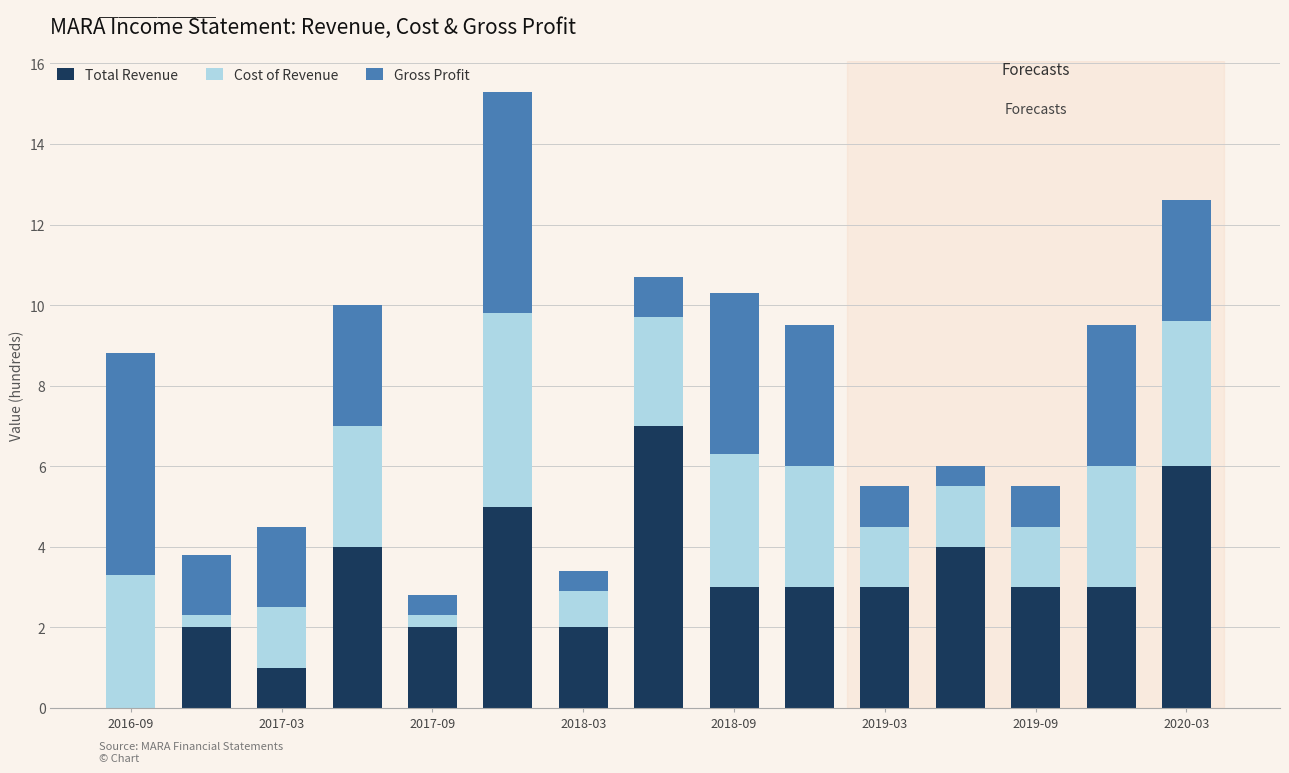

What is the highest value of the Total Revenue series?

7.0